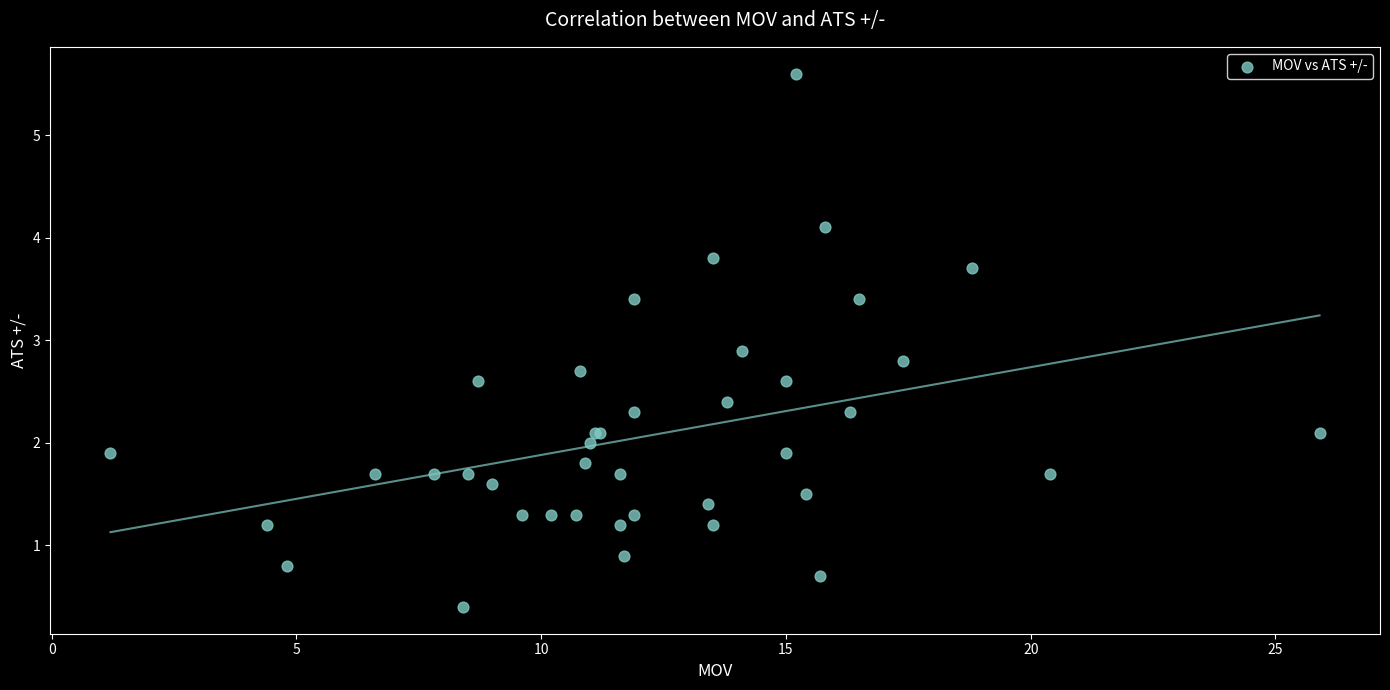

What Y value in the scatter plot is closest to 3?

2.9